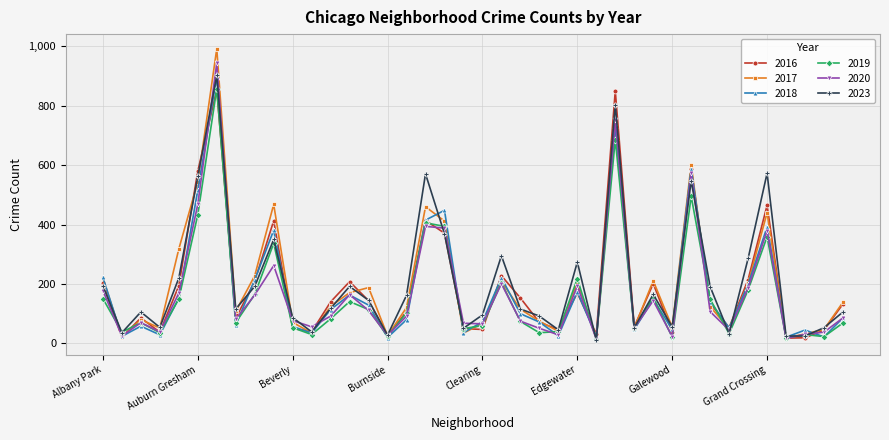

What is the difference between the maximum and minimum values in the 2016 series?

836